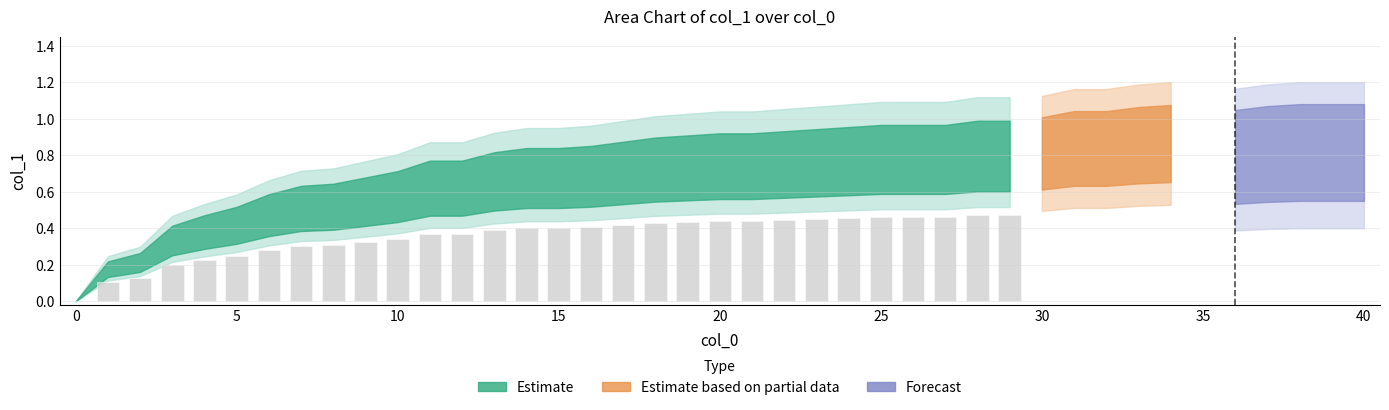

How many distinct data groups are displayed?

1